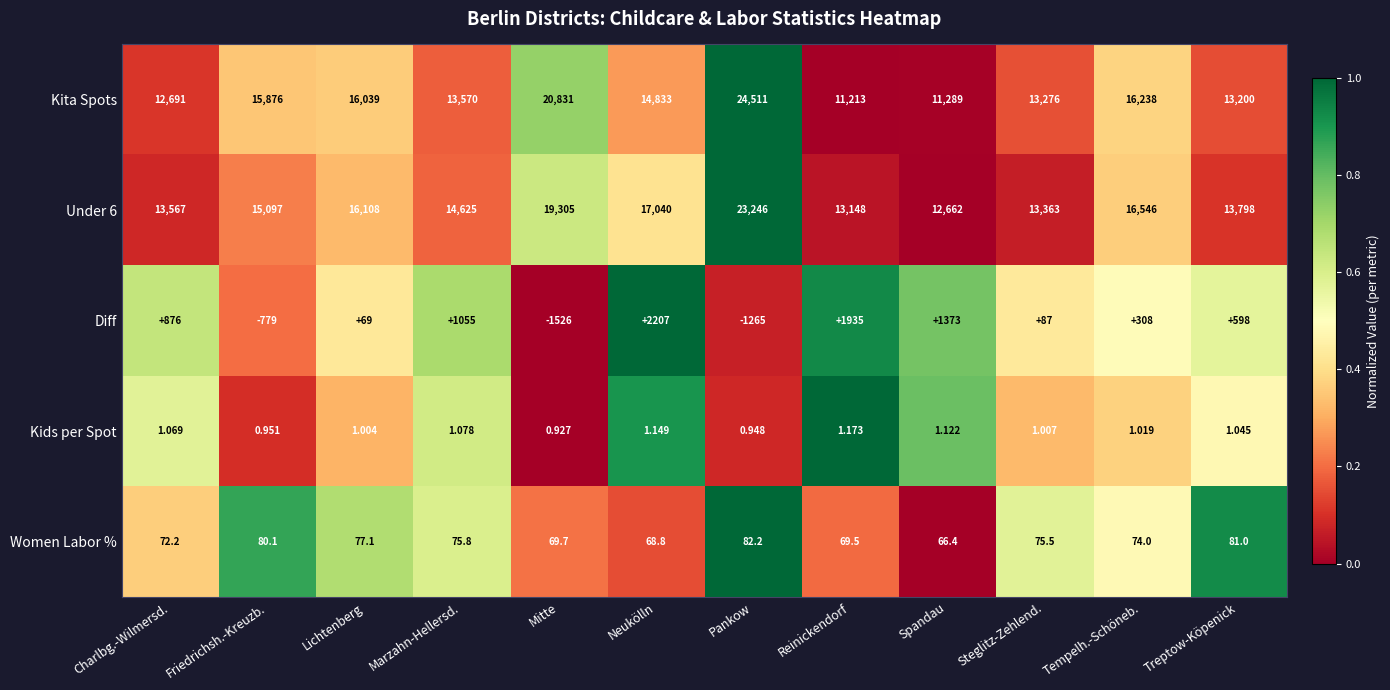

Rank the series by their maximum value, from lowest to highest.

Kids per Spot, Women Labor %, Diff, Under 6, Kita Spots